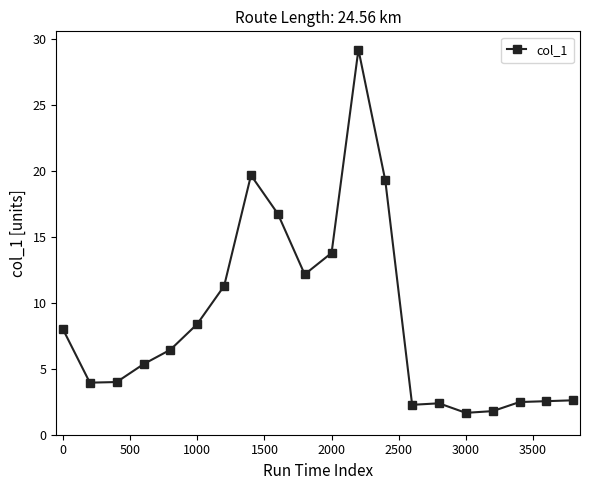

How many points are lower than both their immediate neighbors (excluding endpoints)?

4